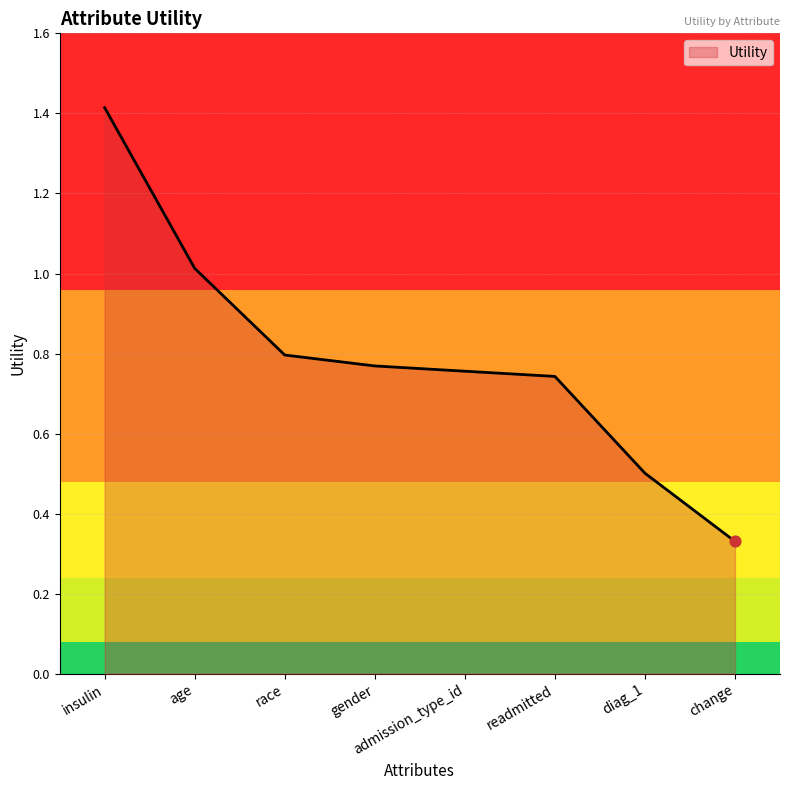

Which has a higher value, age or readmitted?

age